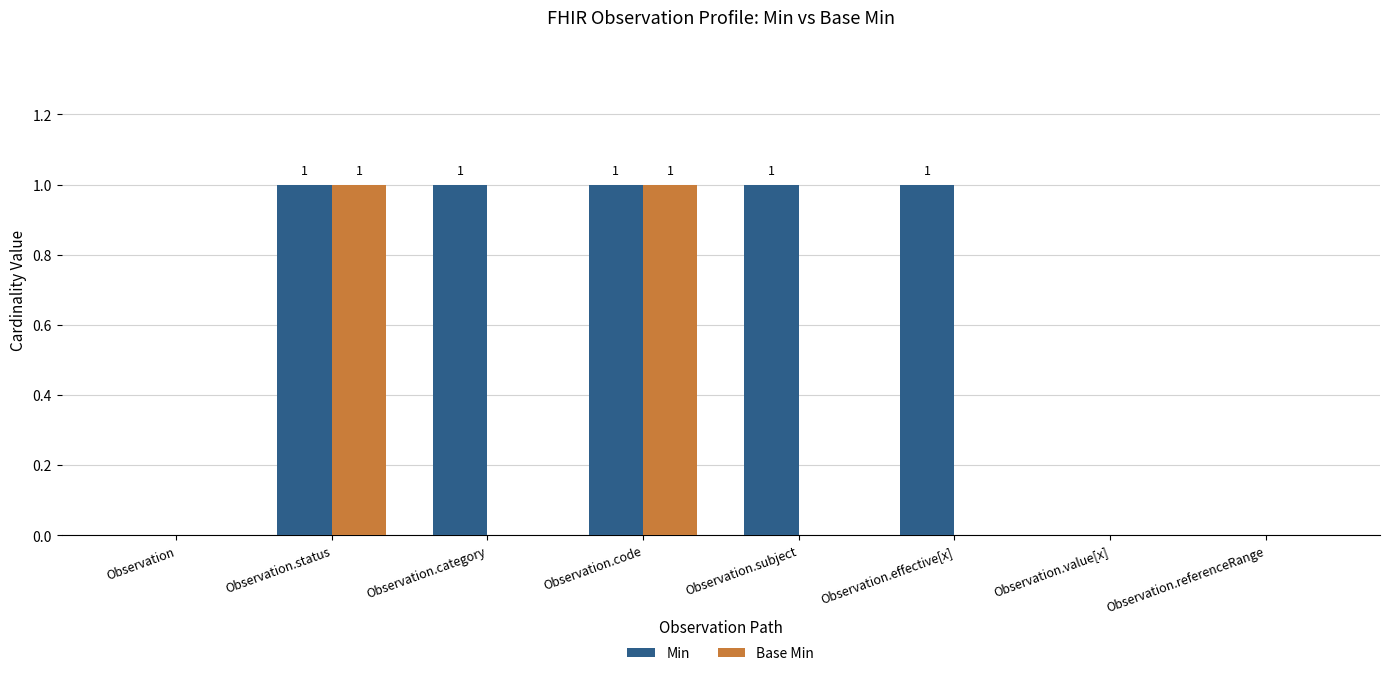

Between Observation.category and Observation.referenceRange, which series saw the biggest shift?

Min